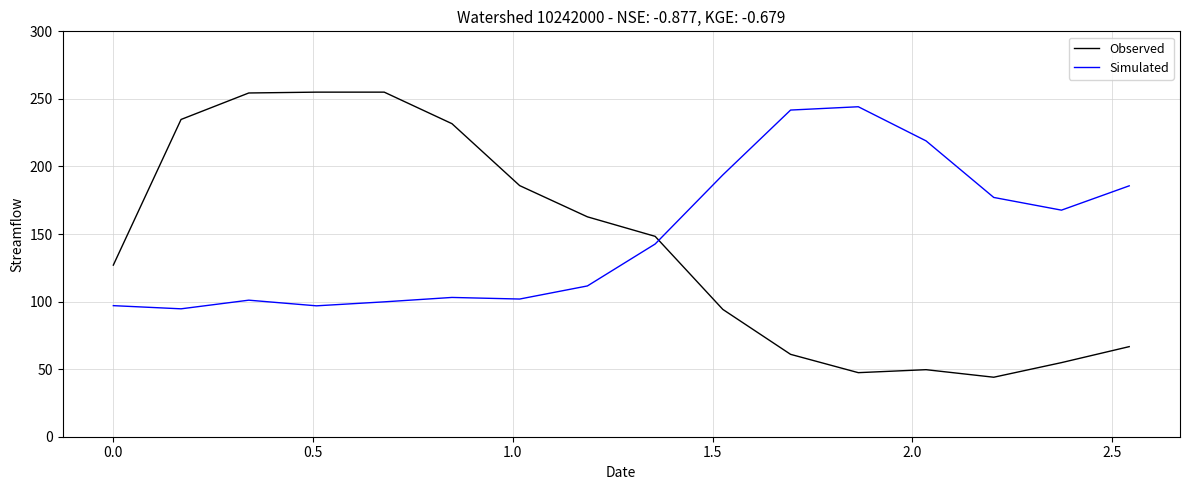

Which series has the largest range (max minus min)?

Observed